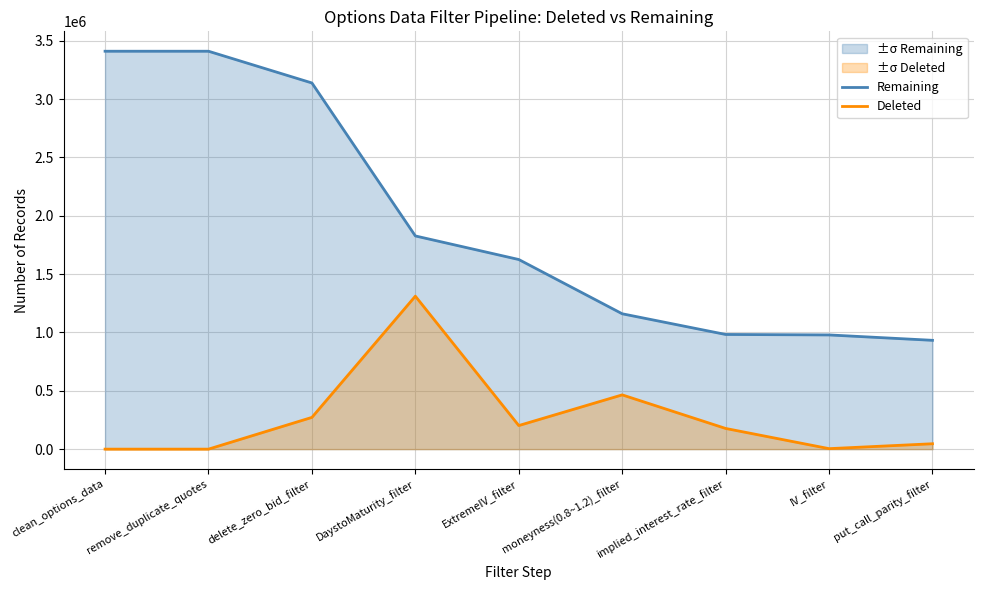

Is the value of Remaining at remove_duplicate_quotes greater than the value of Deleted at moneyness(0.8~1.2)_filter?

Yes